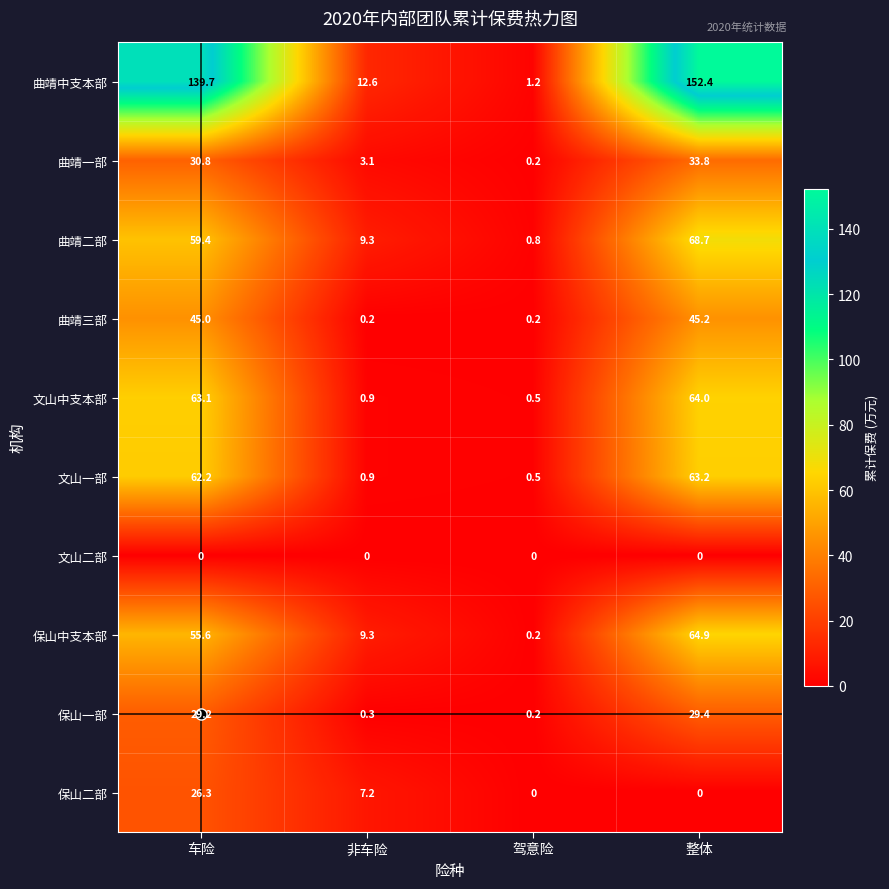

Where is 曲靖二部 nearest to the value 34?

非车险